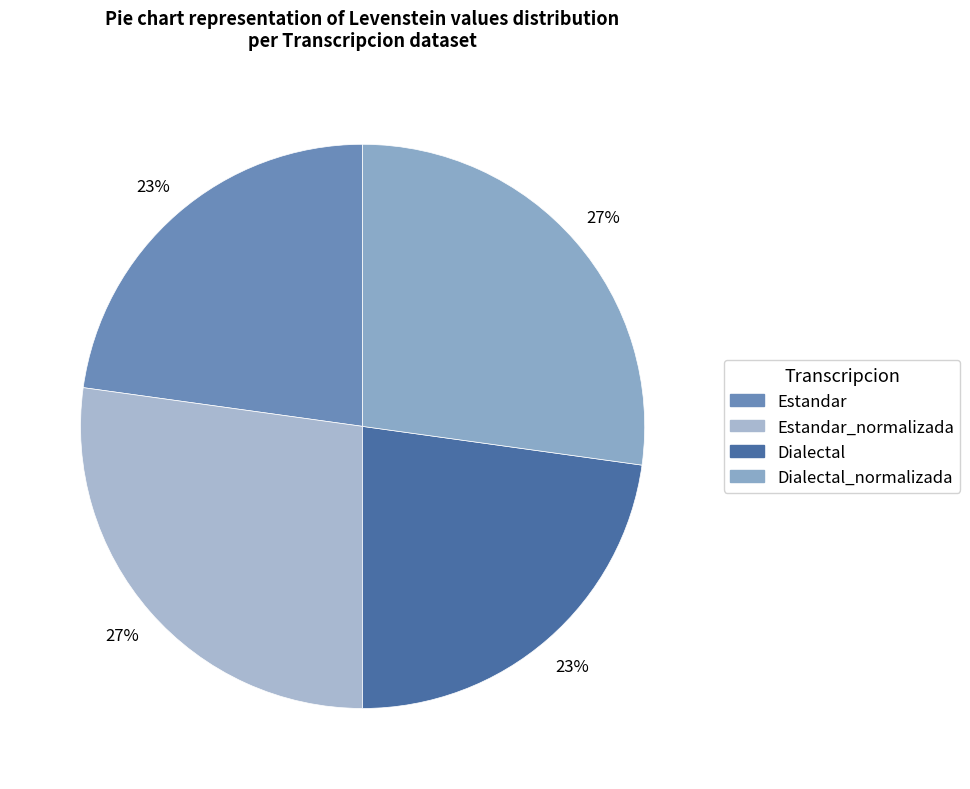

Which has a higher value, Dialectal_normalizada or Estandar?

Dialectal_normalizada